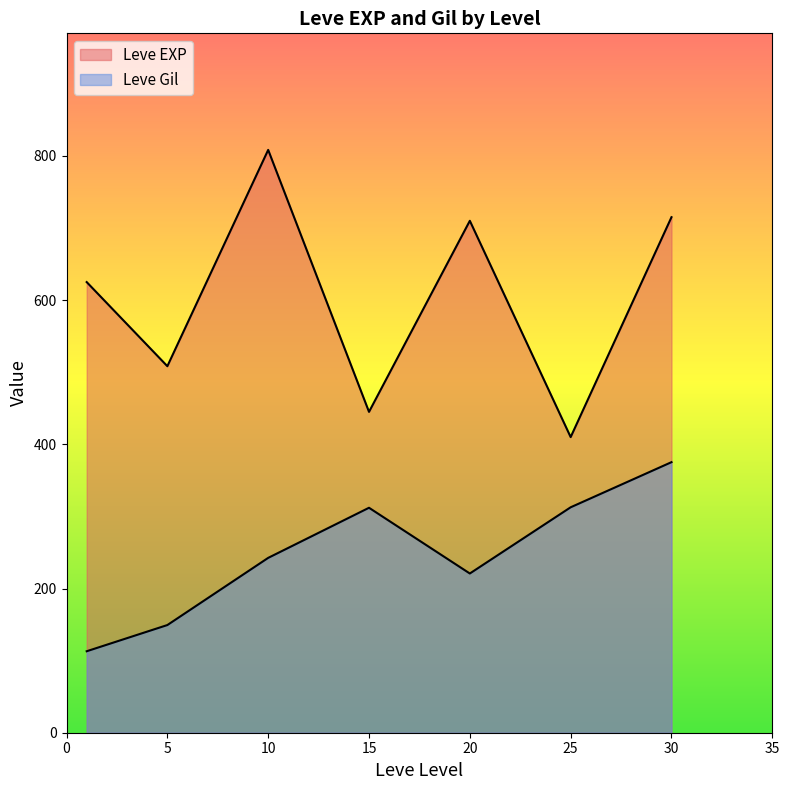

What are all the series names shown in the legend?

Leve EXP, Leve Gil